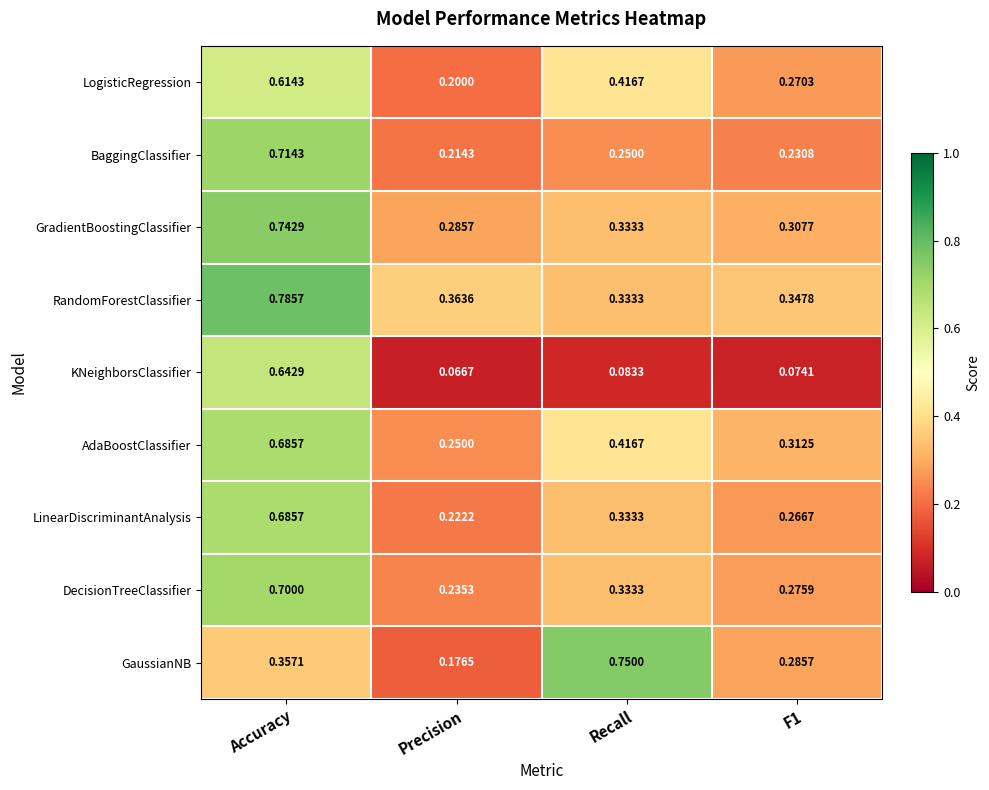

At which category is the sum across all series the highest?

Accuracy